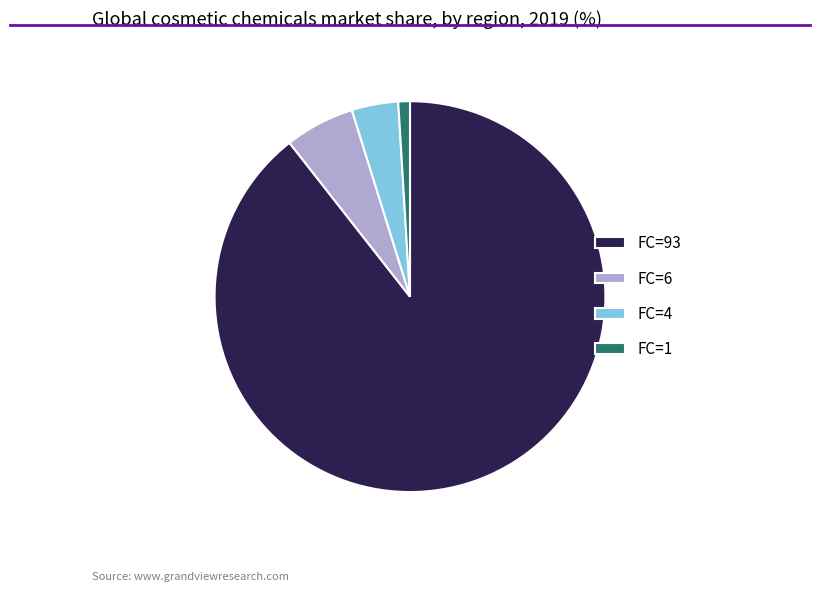

Do FC=1 and FC=6 together represent more than half of the pie?

No